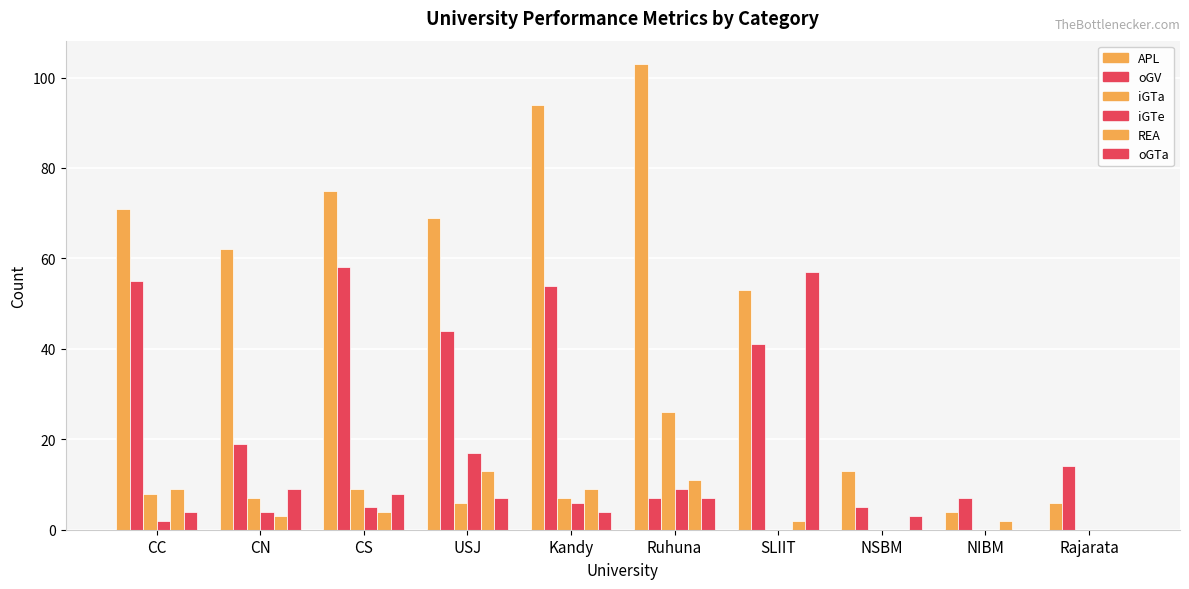

How many series are shown in this chart?

6